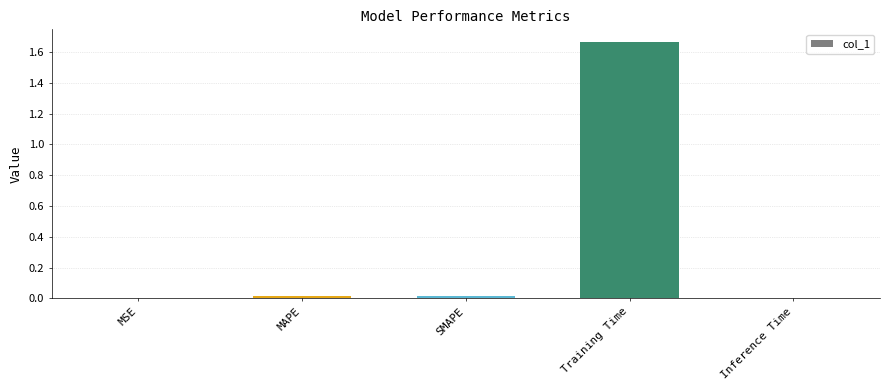

Which category has the highest value across all series?

Training Time